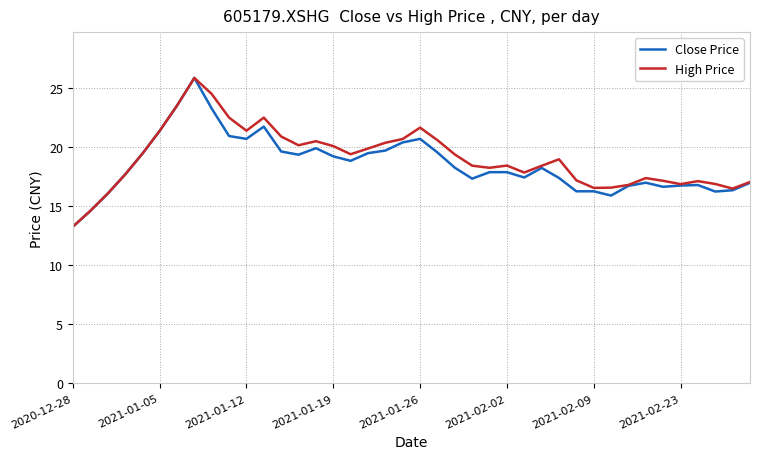

What is the maximum value for High Price?

25.9